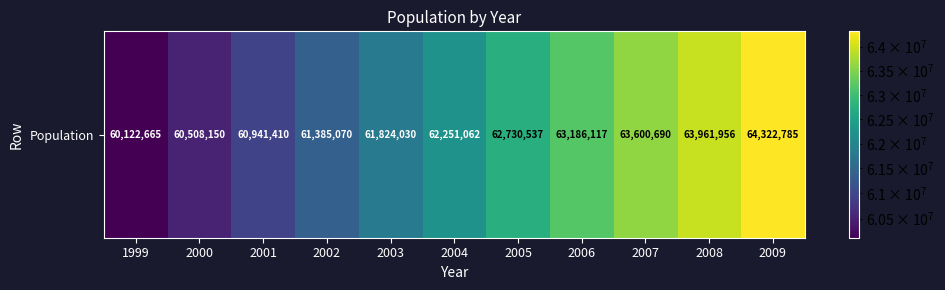

Where is the data nearest to the value 62222725?

2004